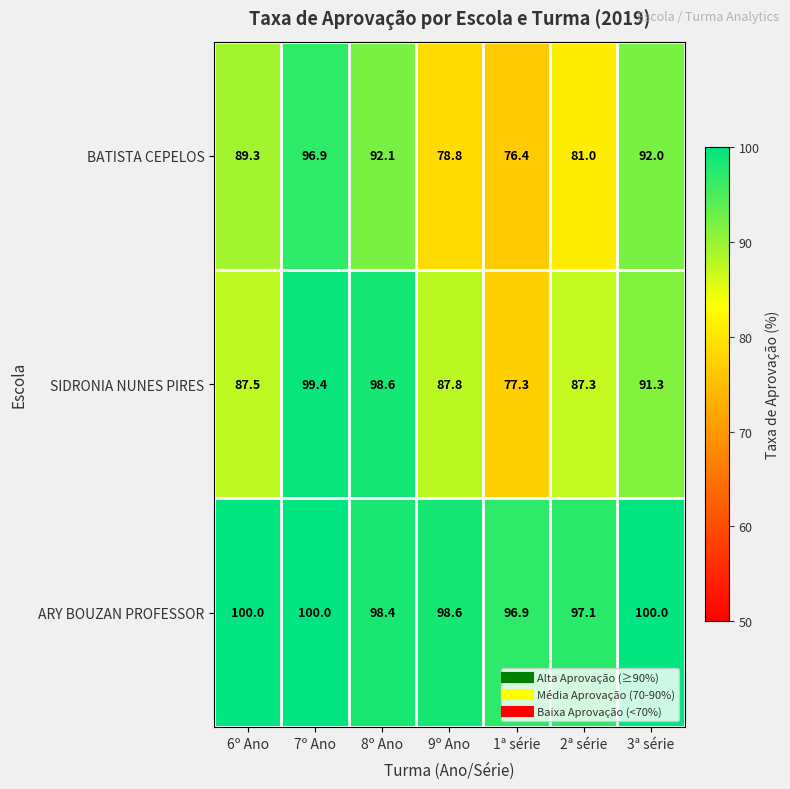

At which category is the sum across all series the highest?

7º Ano